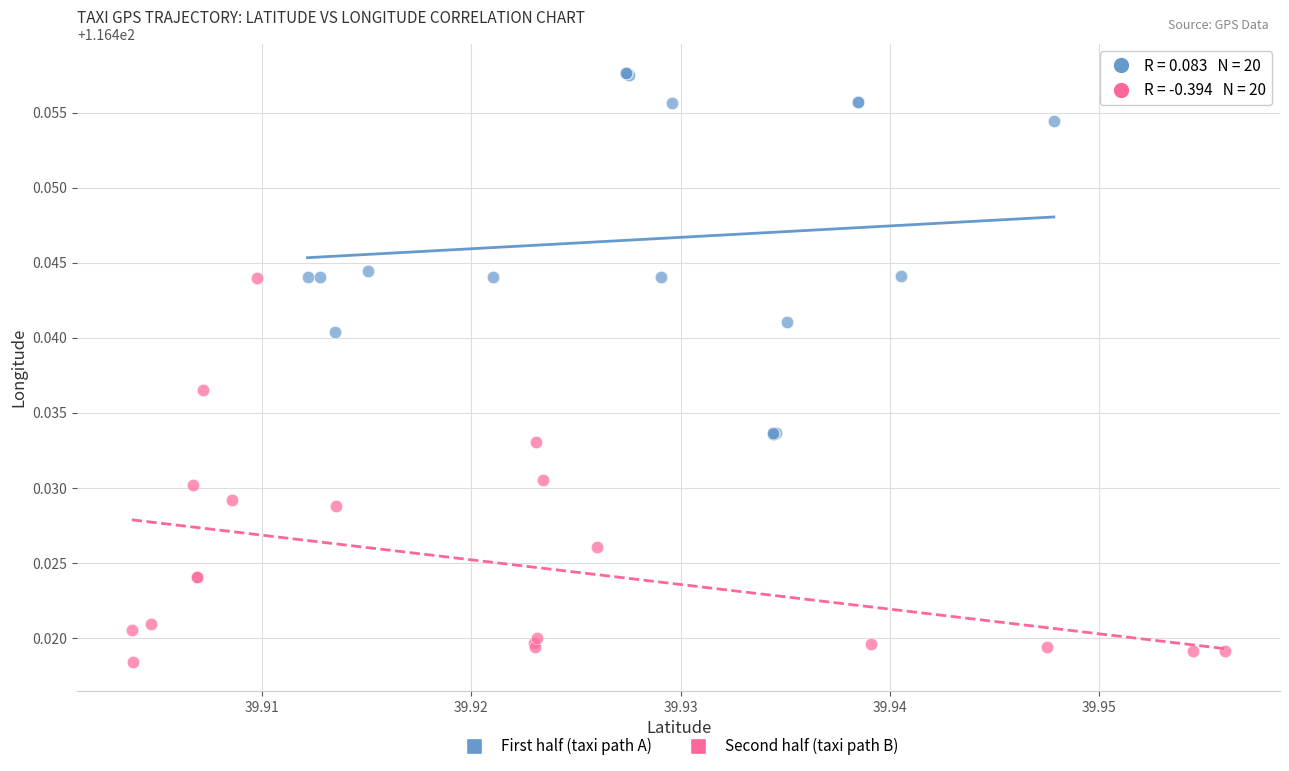

Which series has the largest Y range (max minus min)?

Second half (taxi path B)